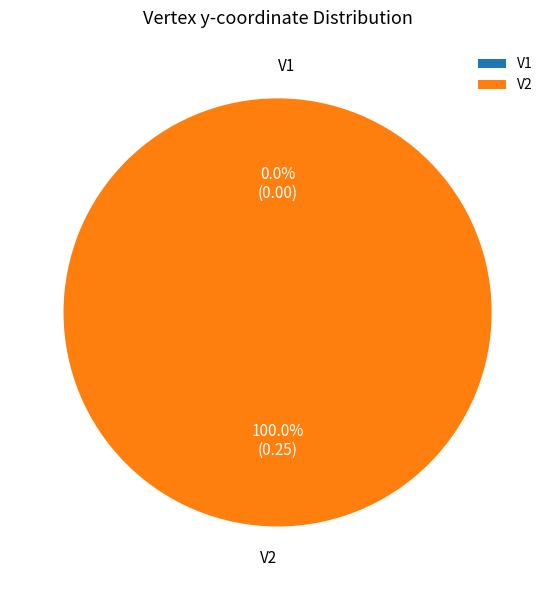

Is there a majority slice in this chart?

Yes